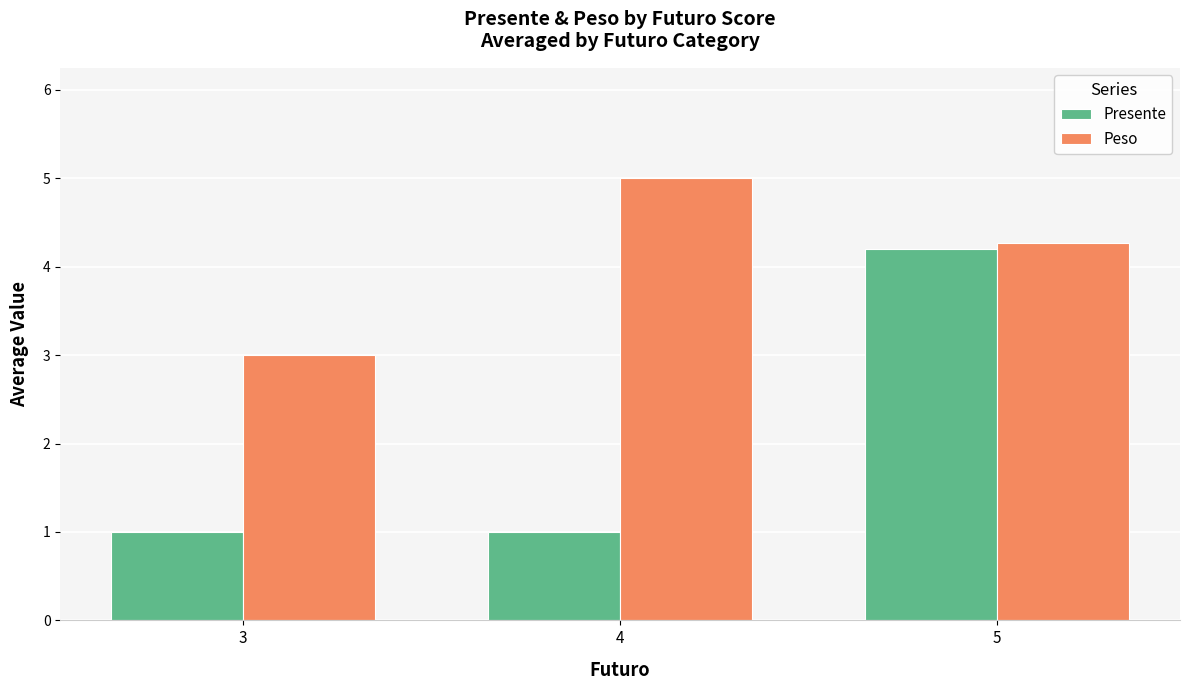

What is the difference between the maximum and minimum values in the Peso series?

2.0